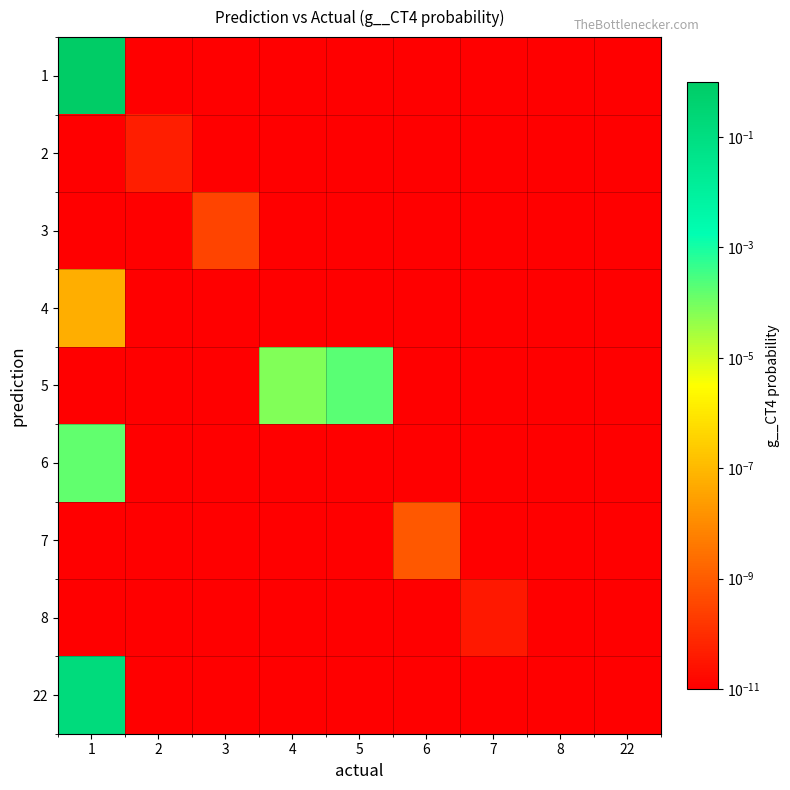

List the series in order of their peak value, highest first.

1, 22, 5, 6, 4, 7, 3, 2, 8